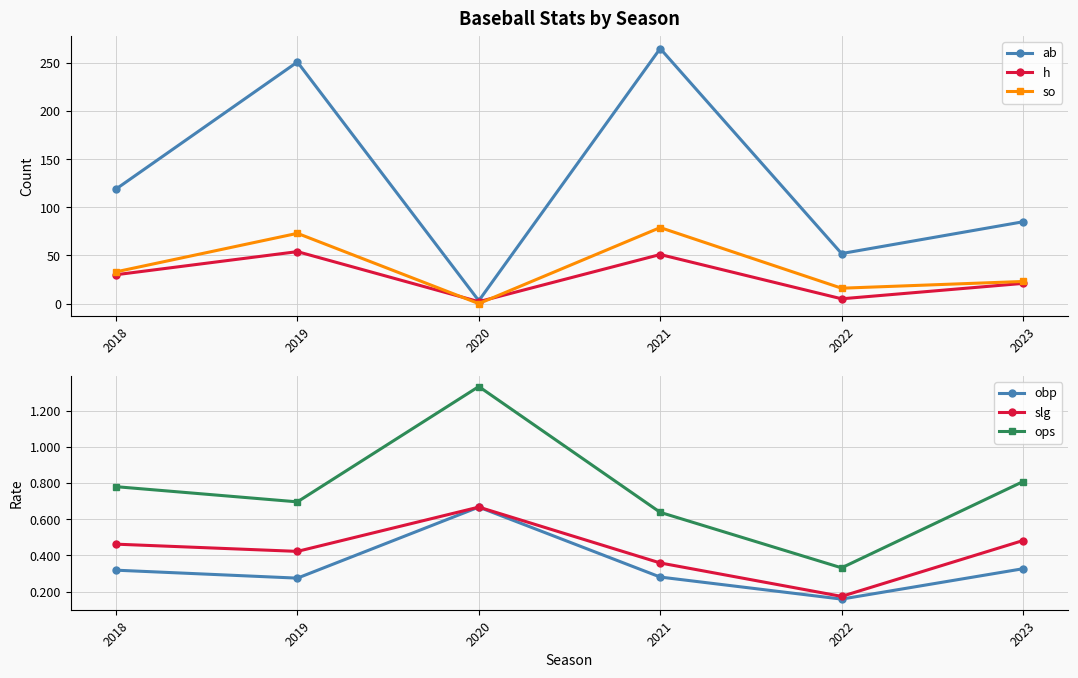

How many lines are shown in the chart?

6